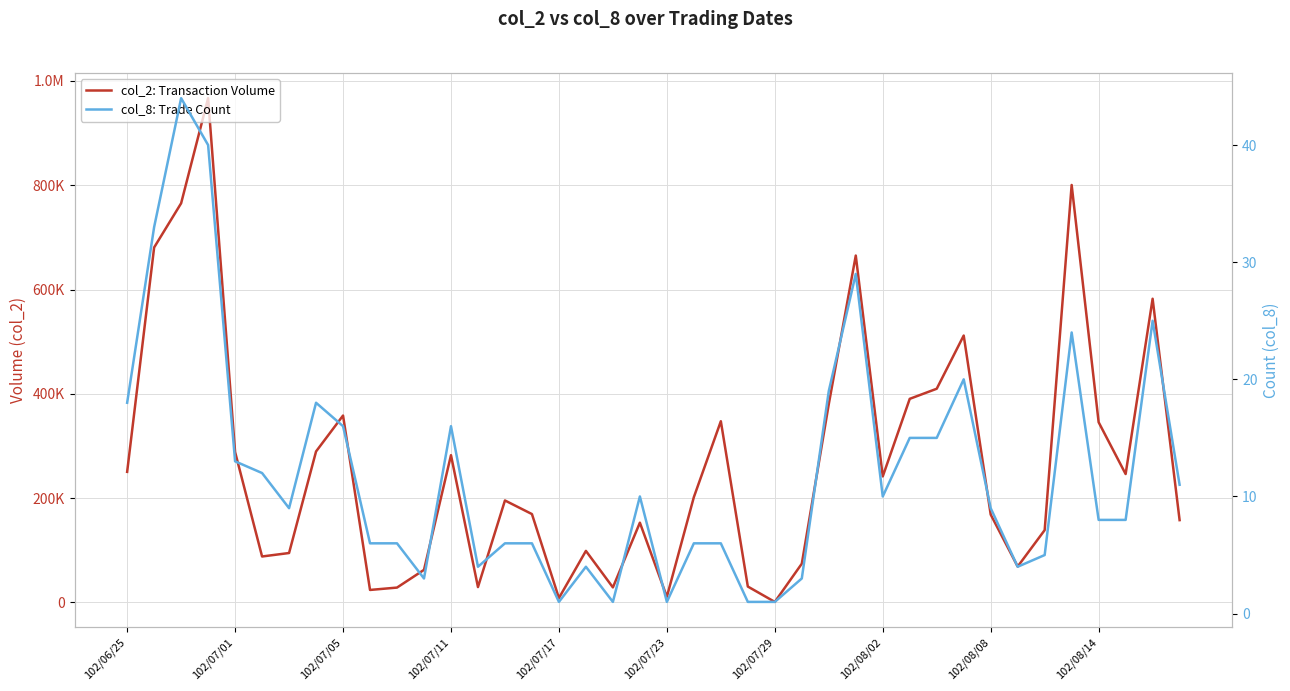

Which series has the largest total across all categories?

col_2: Transaction Volume